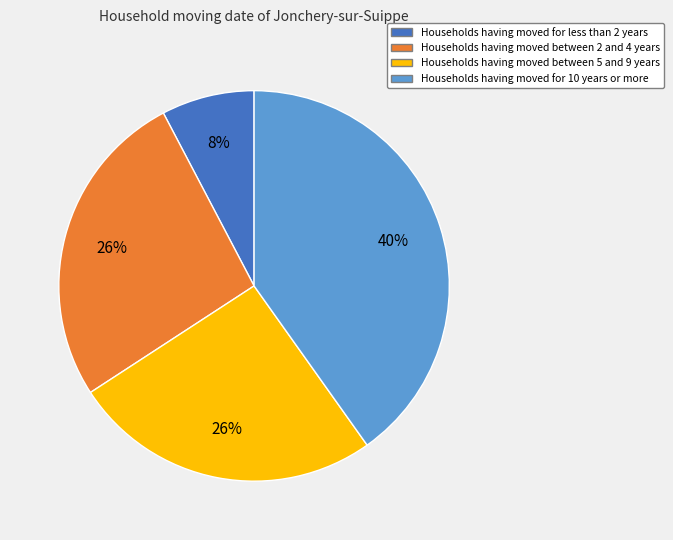

Between Households having moved between 2 and 4 years and Households having moved for less than 2 years, which is larger?

Households having moved between 2 and 4 years